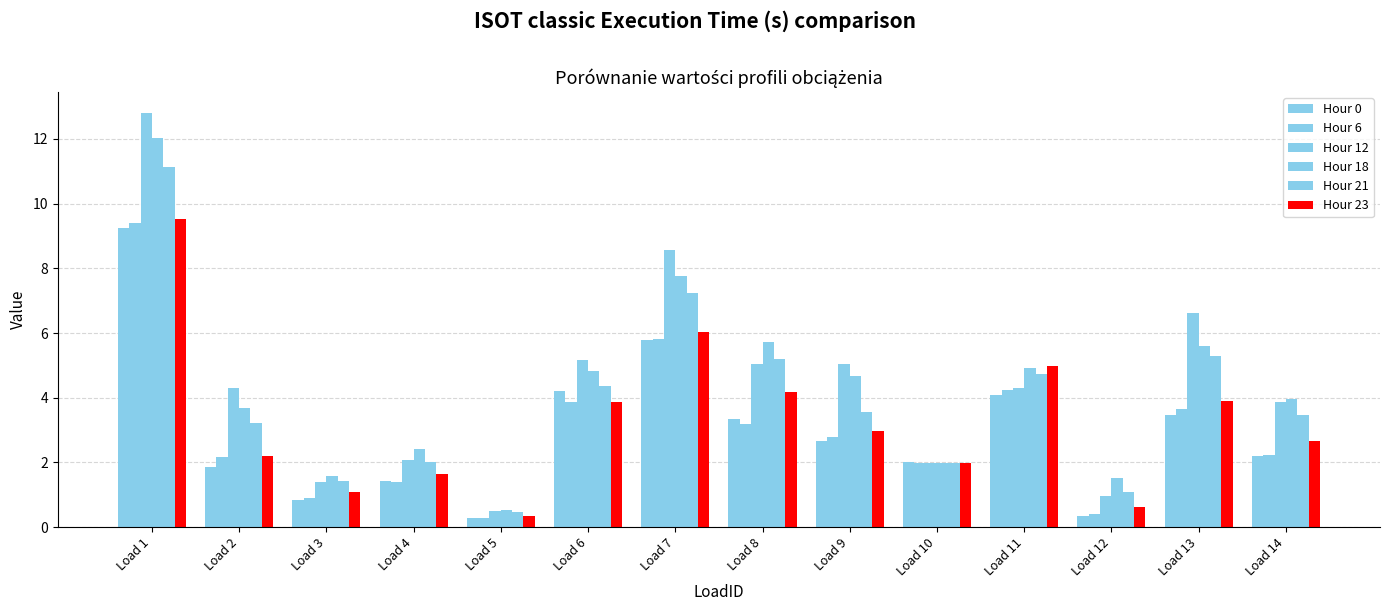

What is the difference between the Hour 18 values at Load 12 and Load 1?

10.5